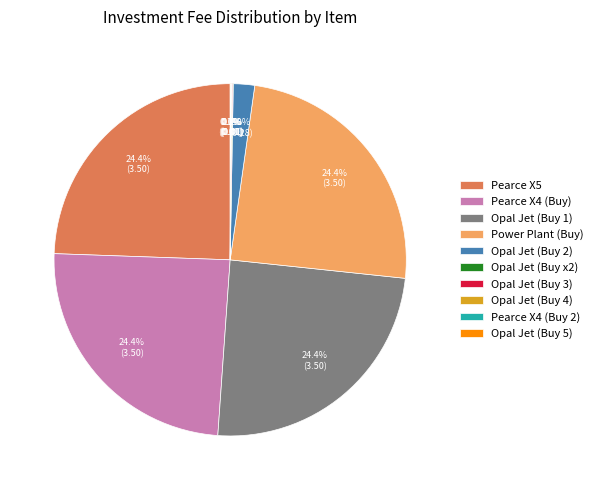

What is the largest slice in the pie chart?

Pearce X5